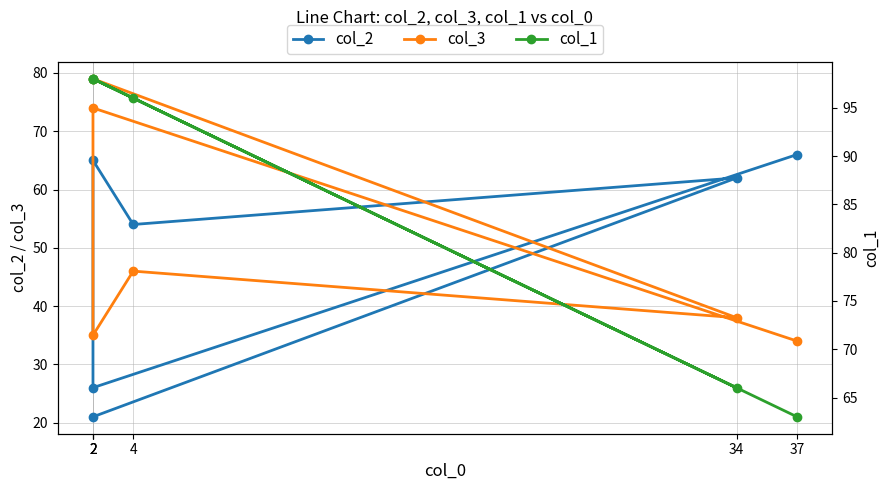

What is the difference between the highest and lowest values at 2?

77